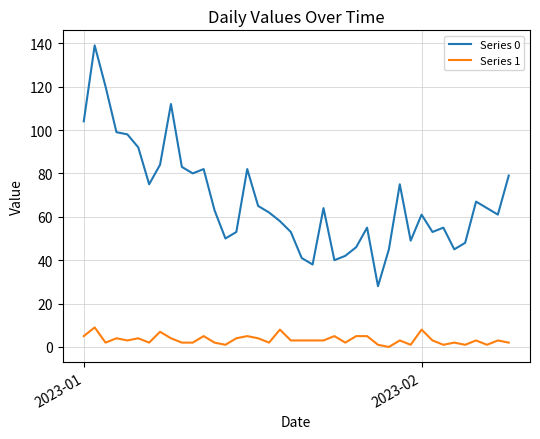

Which series has the largest range (max minus min)?

Series 0